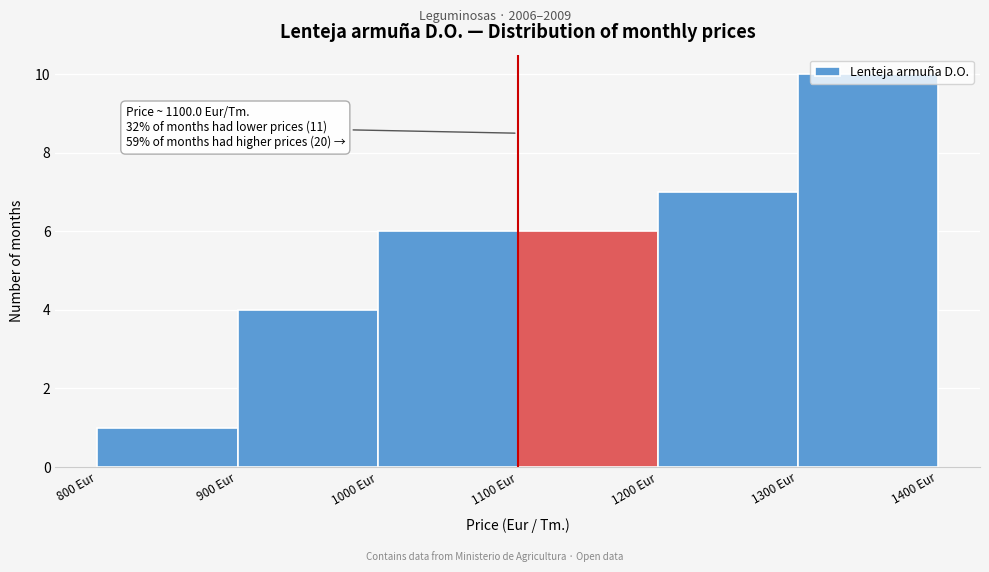

Which range on the x-axis has the tallest bar?

1300 to 1400